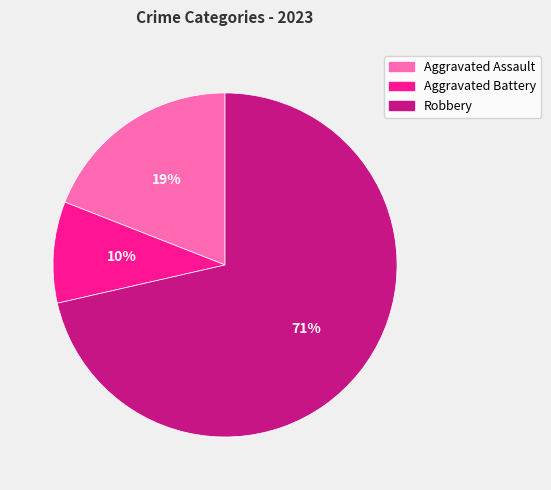

Does any single category account for the majority?

Yes